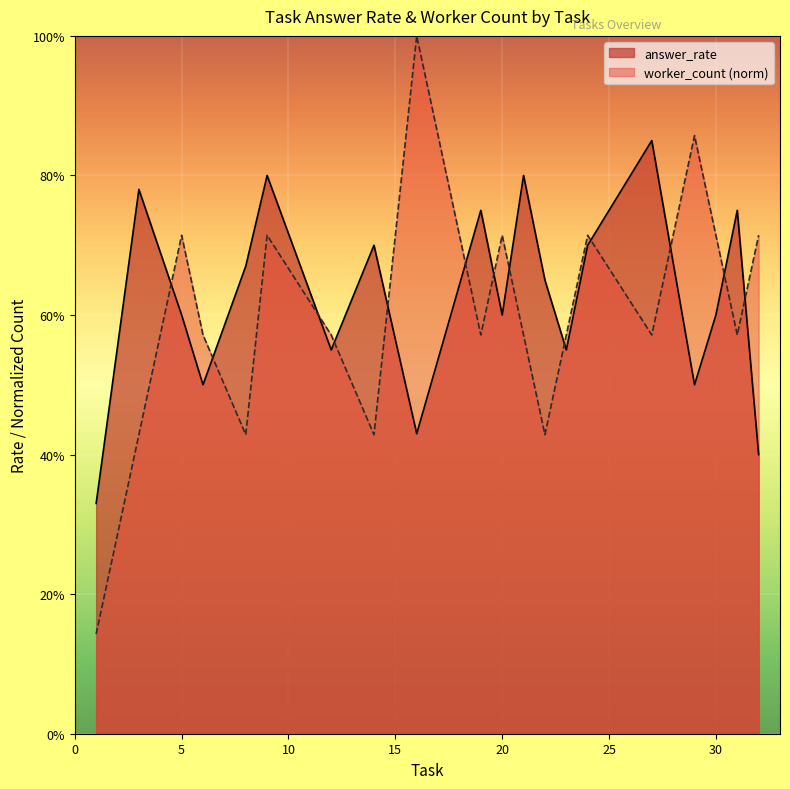

Is it true that worker_count equals 0.6 at 19?

True